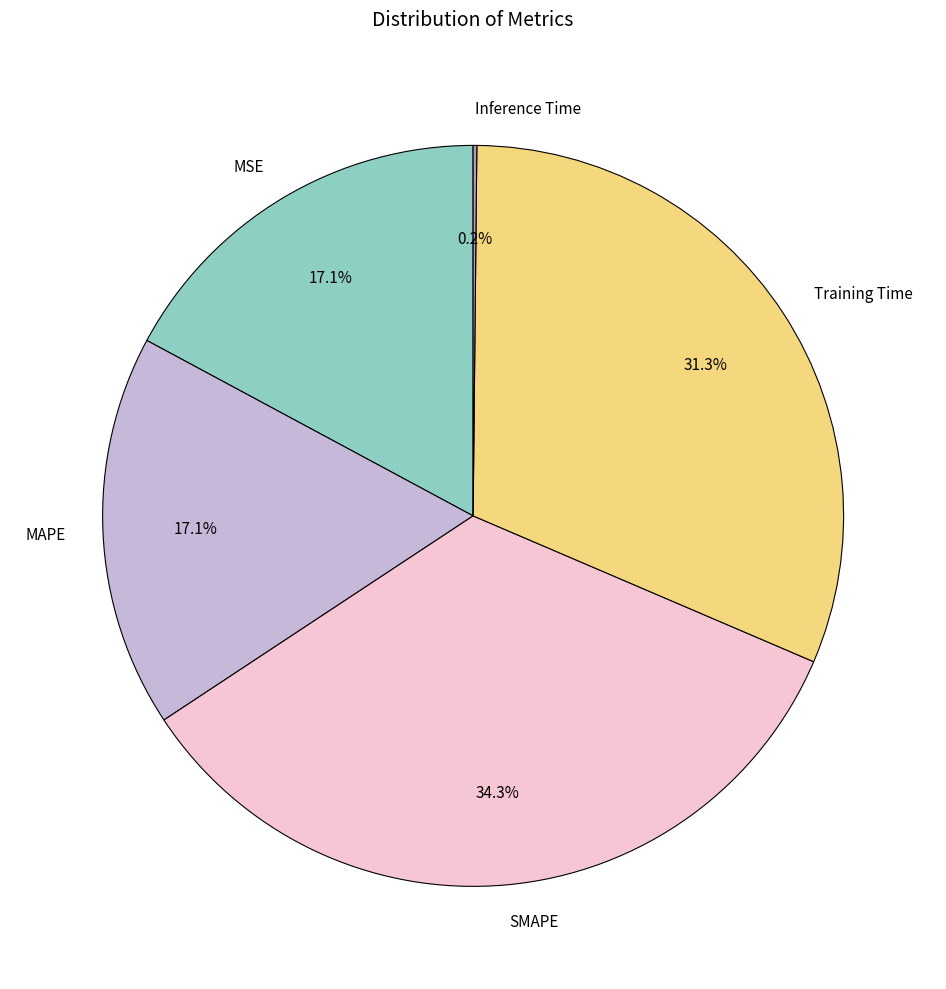

Do MAPE and SMAPE together represent more than half of the pie?

Yes